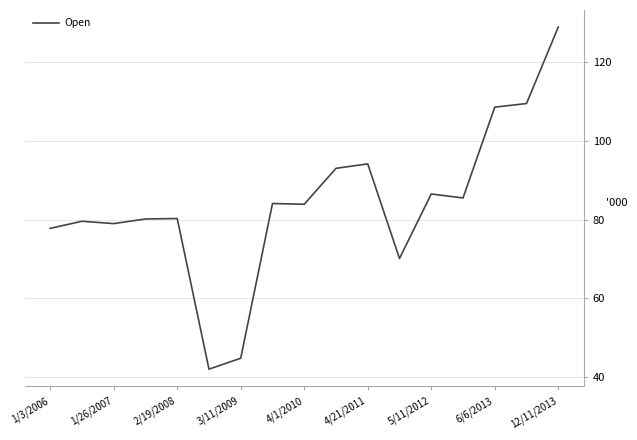

What is the minimum value shown in the chart?

42.1